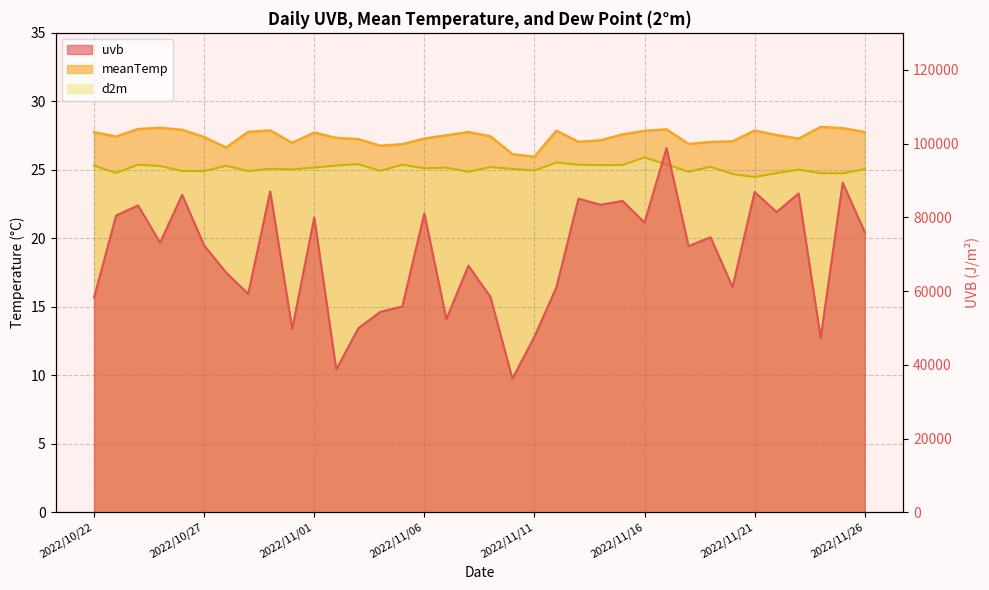

What is the difference between the d2m_line values at 2022/11/16 and 24?

0.4